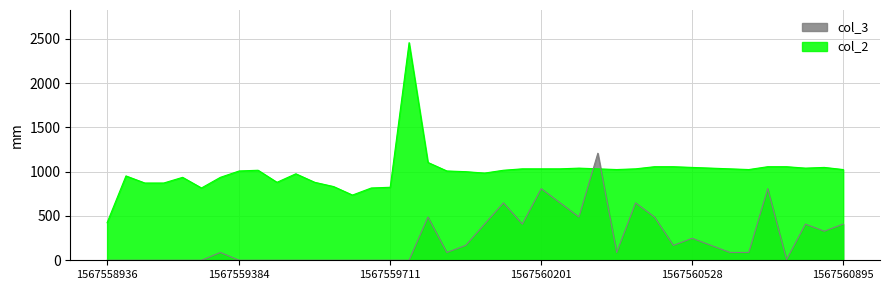

The value of col_3 at 1567560528 is 248. True or false?

True